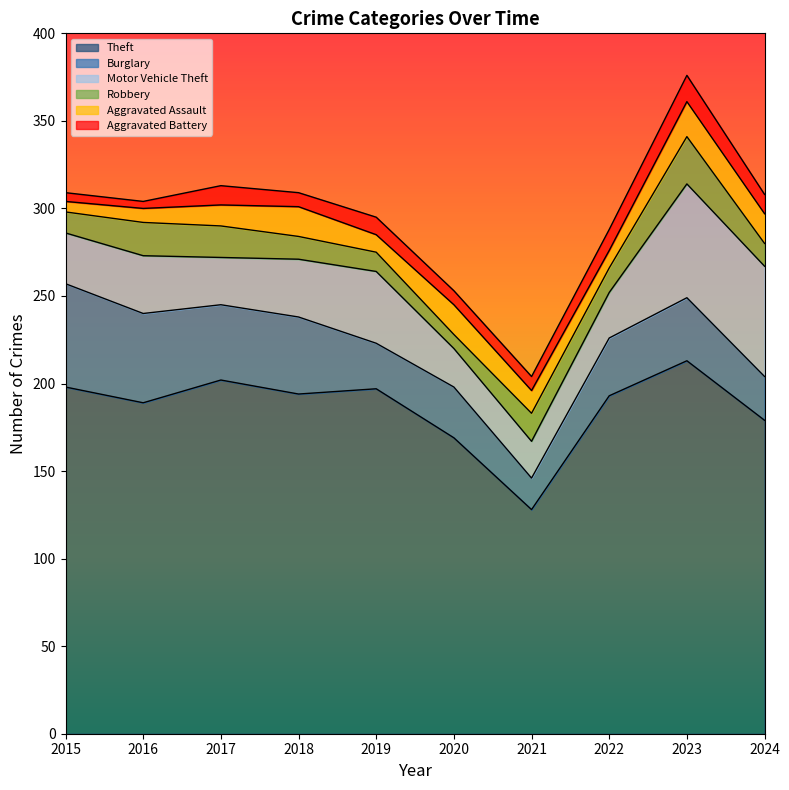

Rank the series at 2020 from highest to lowest value.

Theft, Burglary, Motor Vehicle Theft, Aggravated Assault, Robbery, Aggravated Battery